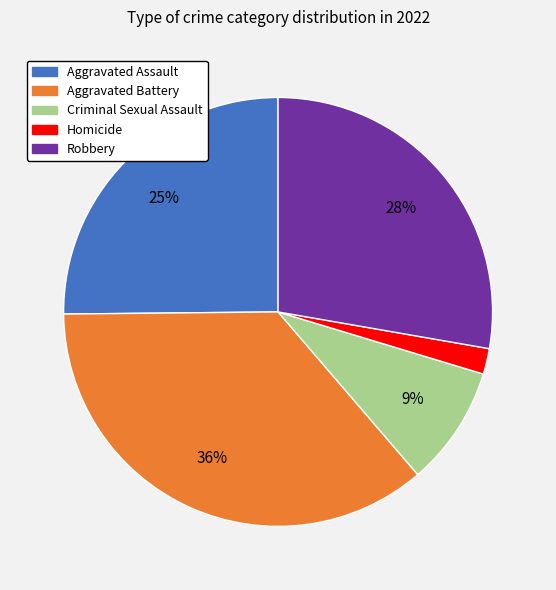

To the nearest percent, what portion does Aggravated Assault represent?

25%